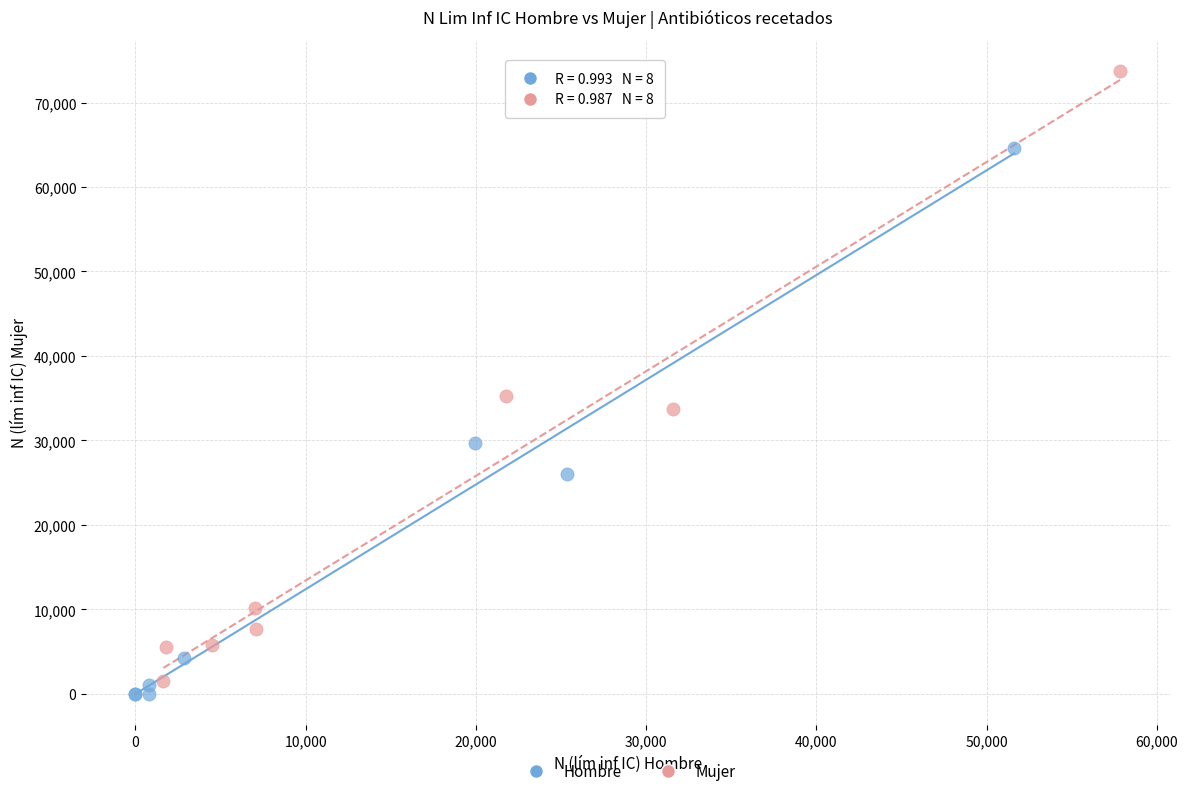

Which series has the largest Y range (max minus min)?

Mujer